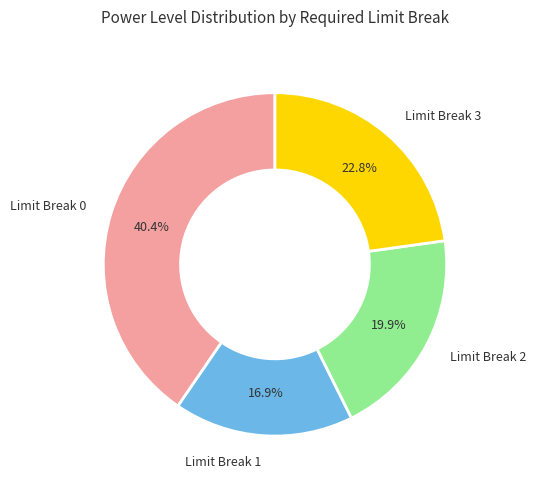

What is the ratio of the value at Limit Break 3 to the value at Limit Break 1?

1.3